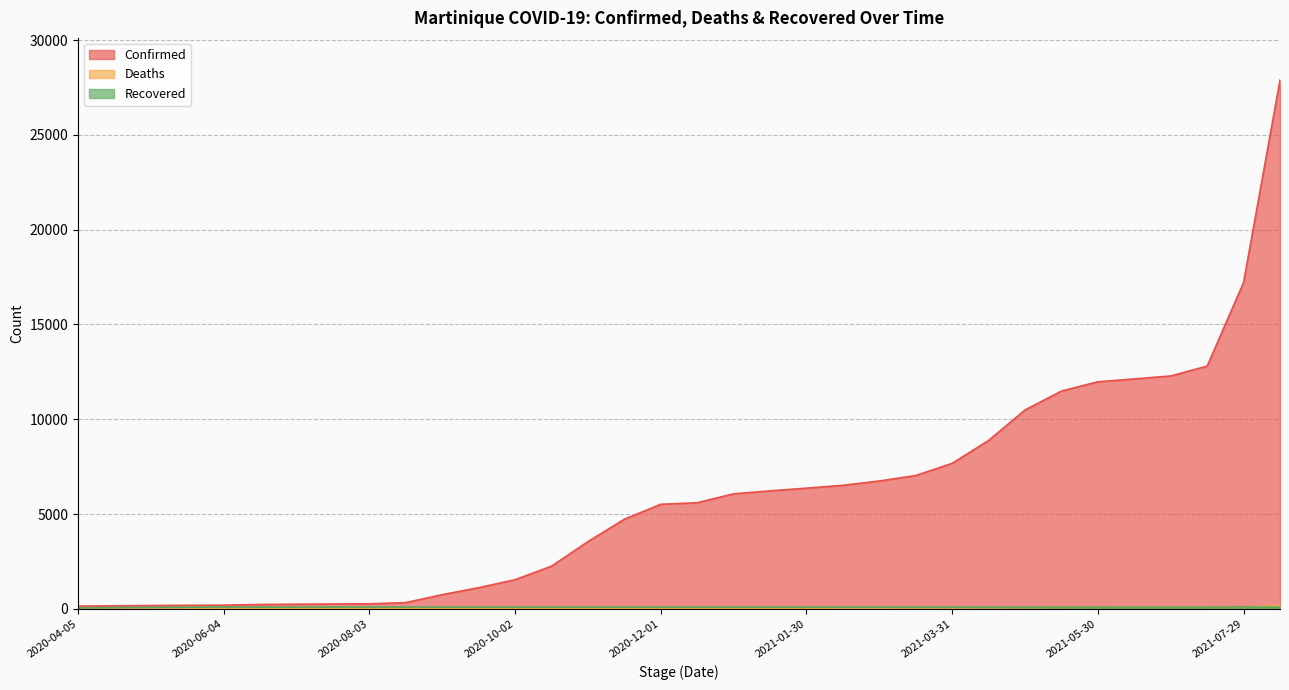

Is the value of Recovered at 2020-12-16 greater than the value of Confirmed at 2021-03-16?

No